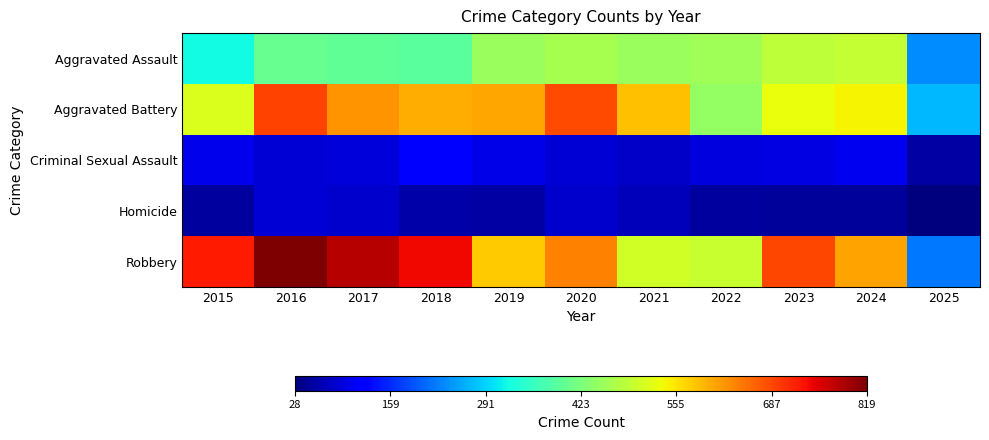

What is the spread (max minus min) of values at 2022?

445